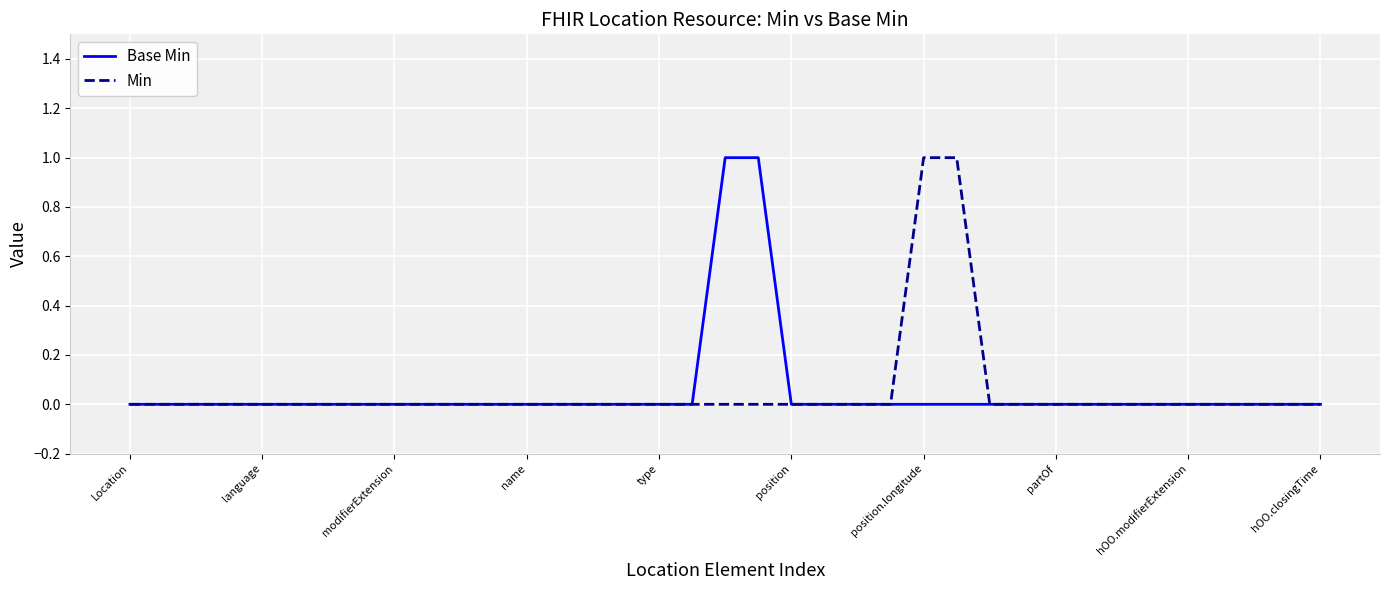

What is the difference between the second highest and second lowest values in the Min series?

1